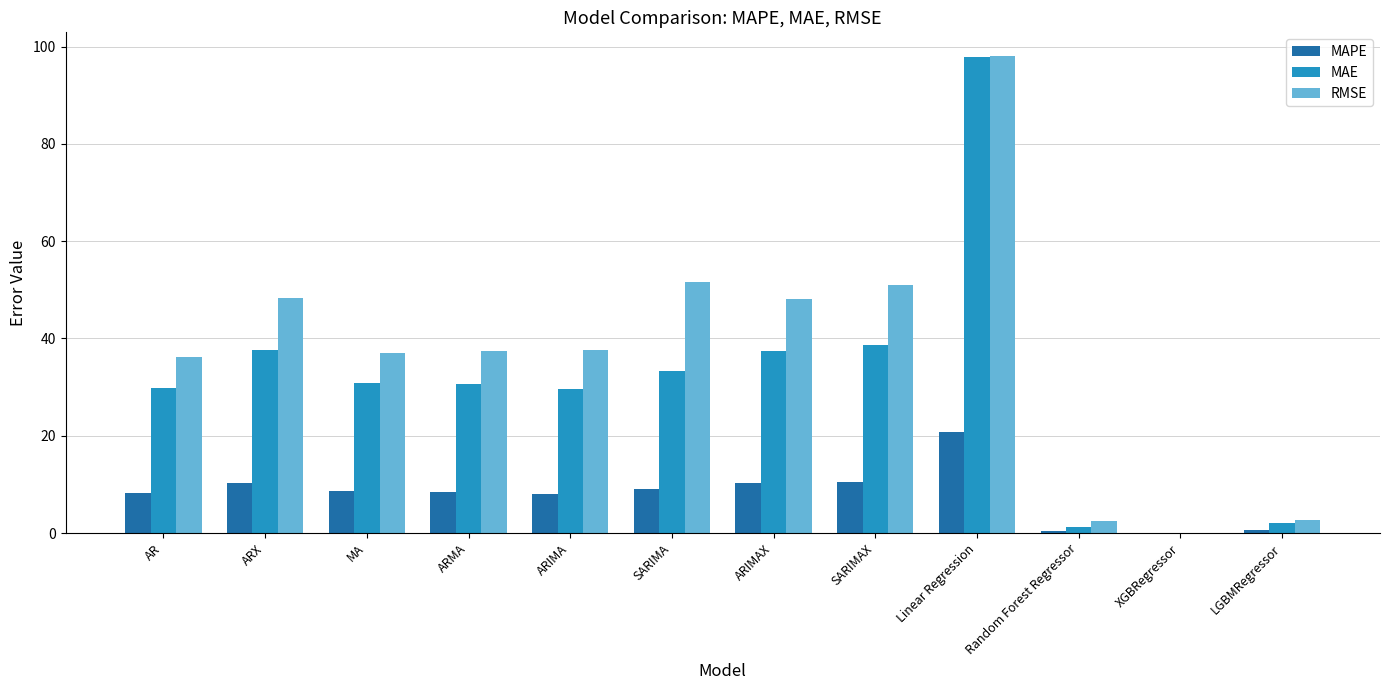

Which category has the highest value in the MAPE series?

Linear Regression